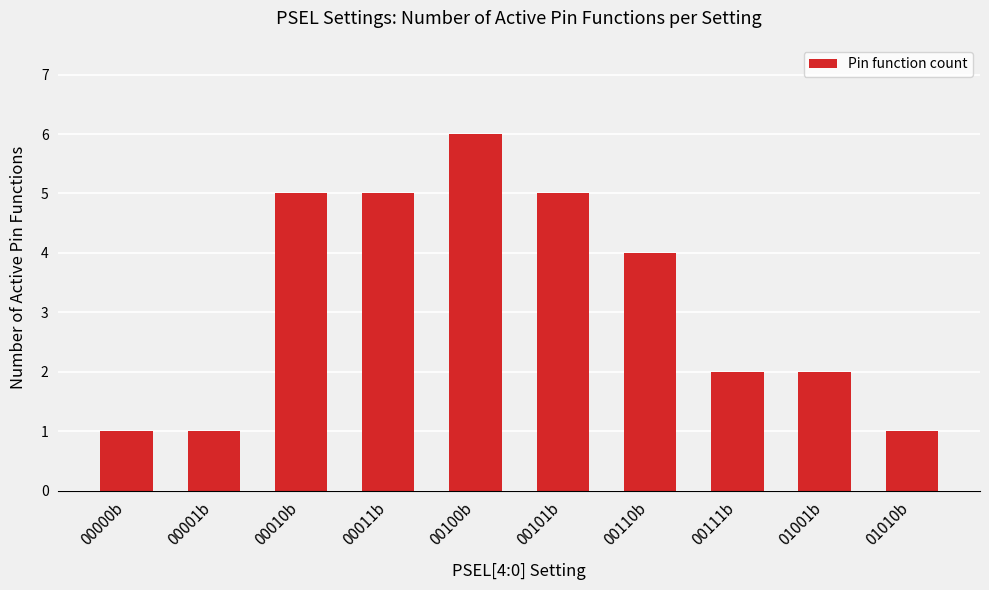

Which has a higher value, 01010b or 01001b?

01001b